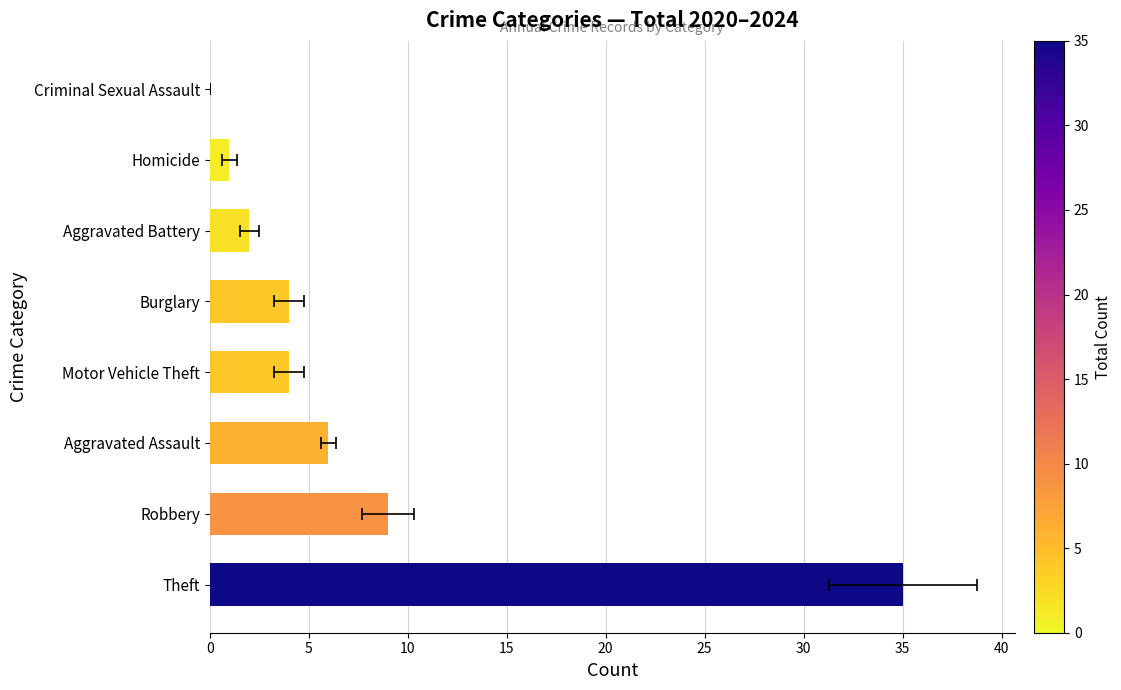

How many bars are there in total?

8